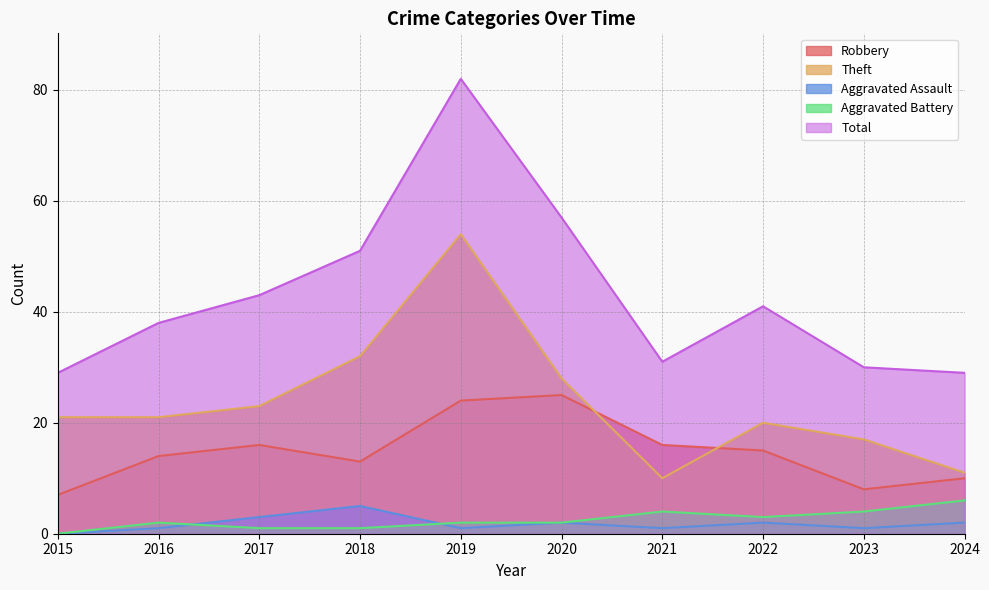

The Total series shows 57 at 2020. True or false?

True